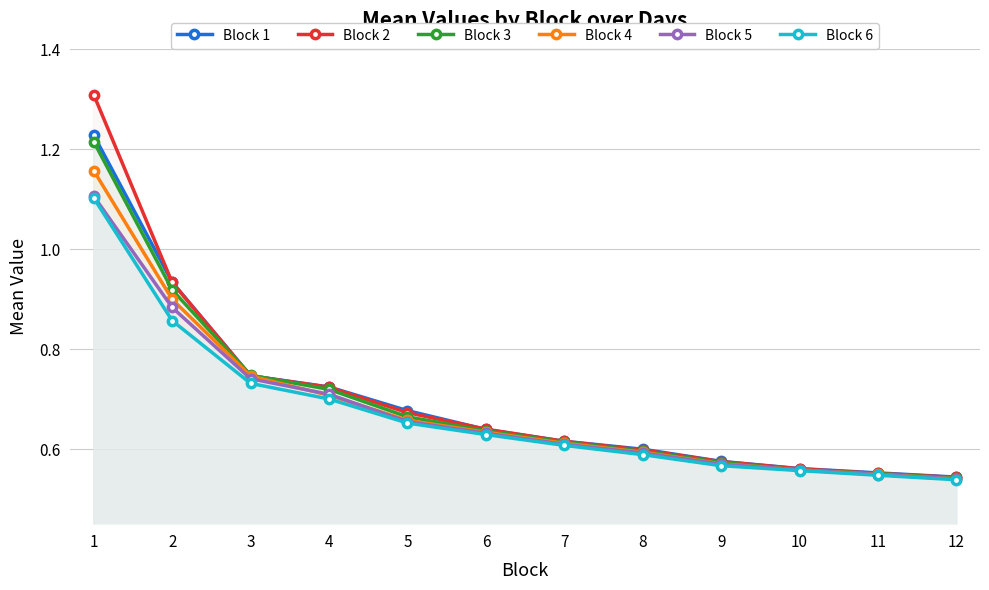

The value of Block 1 at 10 is 0.6. True or false?

True